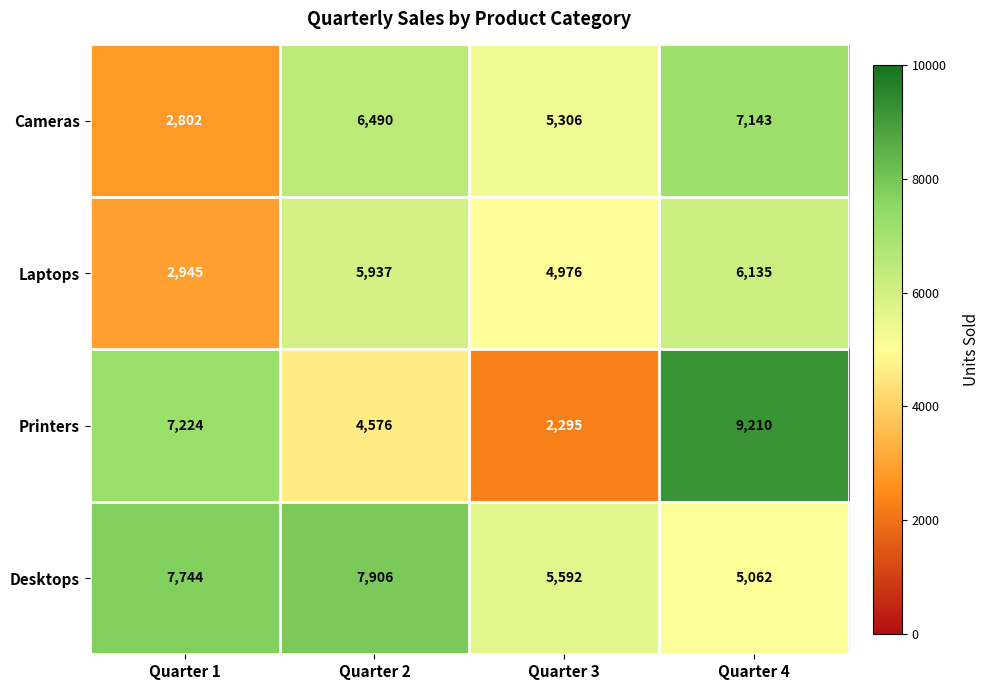

The value of Laptops at Quarter 4 is 6135. True or false?

True